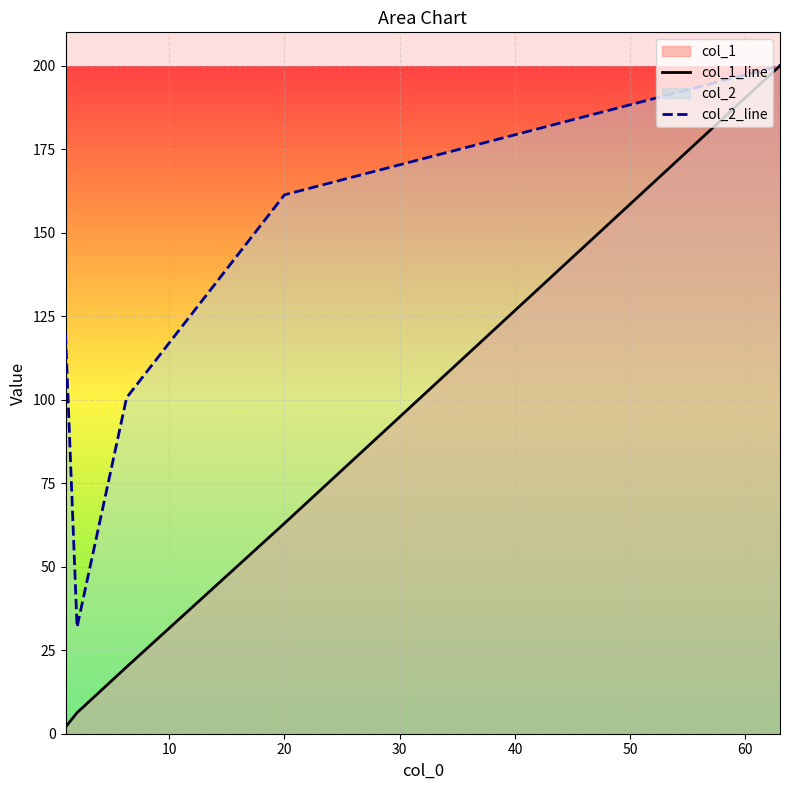

Which series has the largest total across all categories?

col_2_line